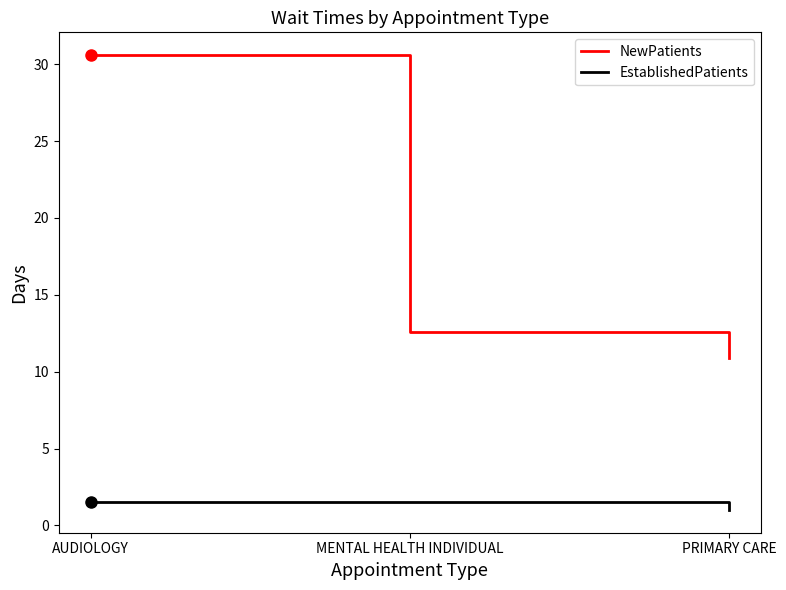

Is this an area chart (filled region under the line)?

No